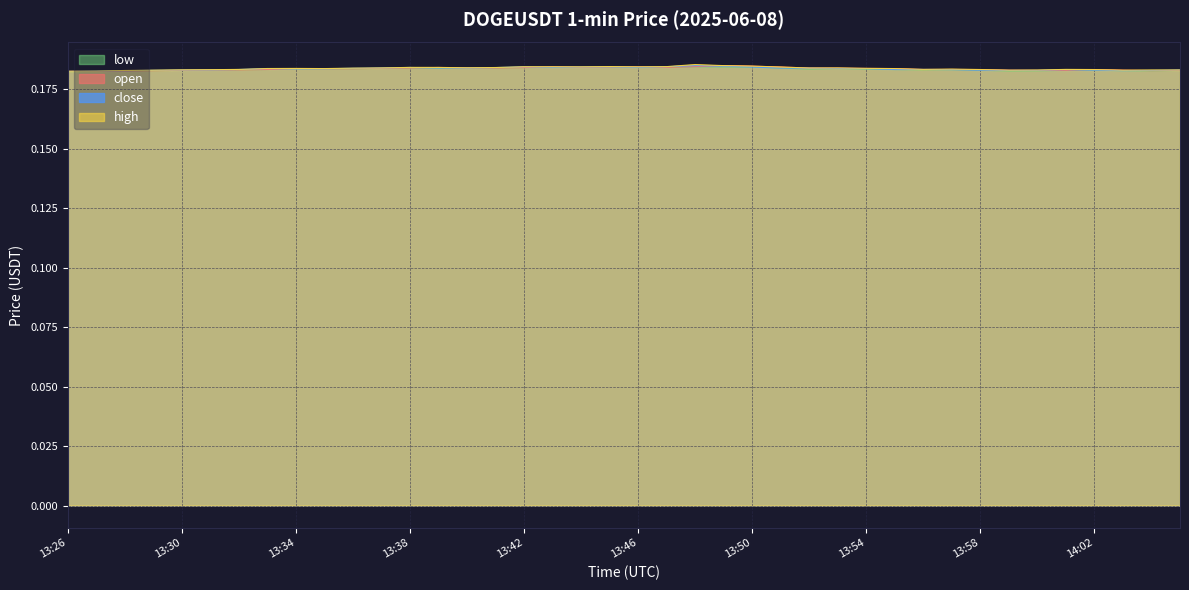

The high series shows 0.1 at 13:42. True or false?

False